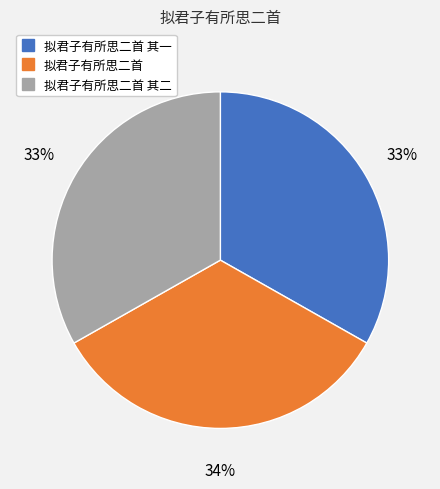

To the nearest percent, what is the average slice percentage?

33%